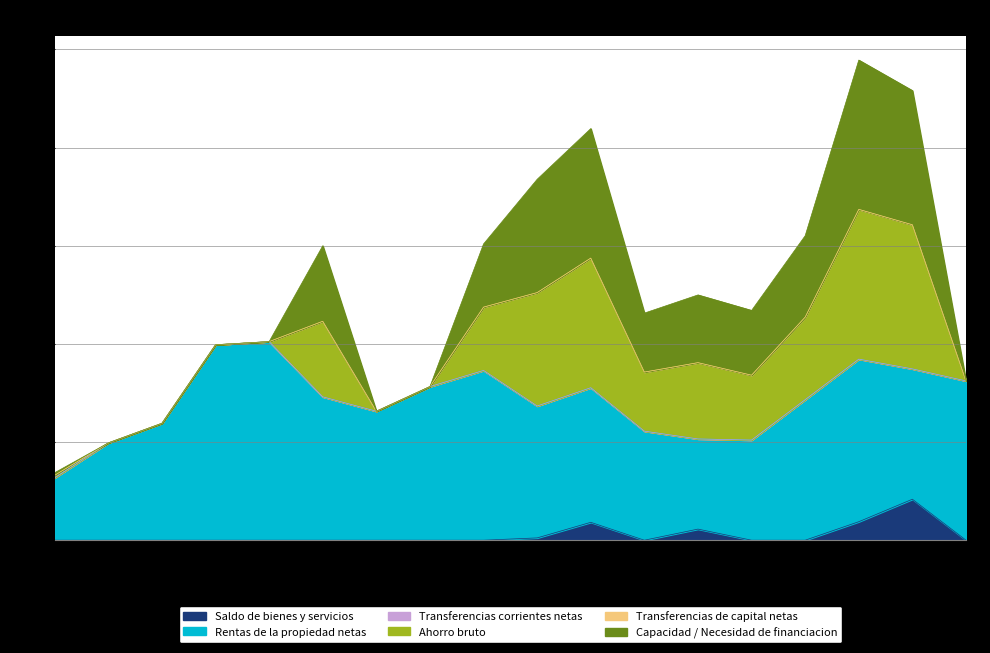

At which category does the chart reach its peak across all series?

2007